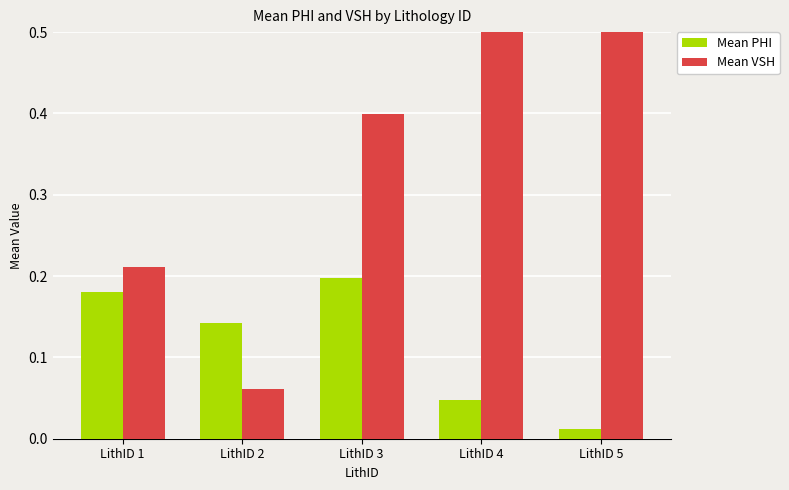

True or false: Mean VSH has a value of 0.1 at LithID 2.

True